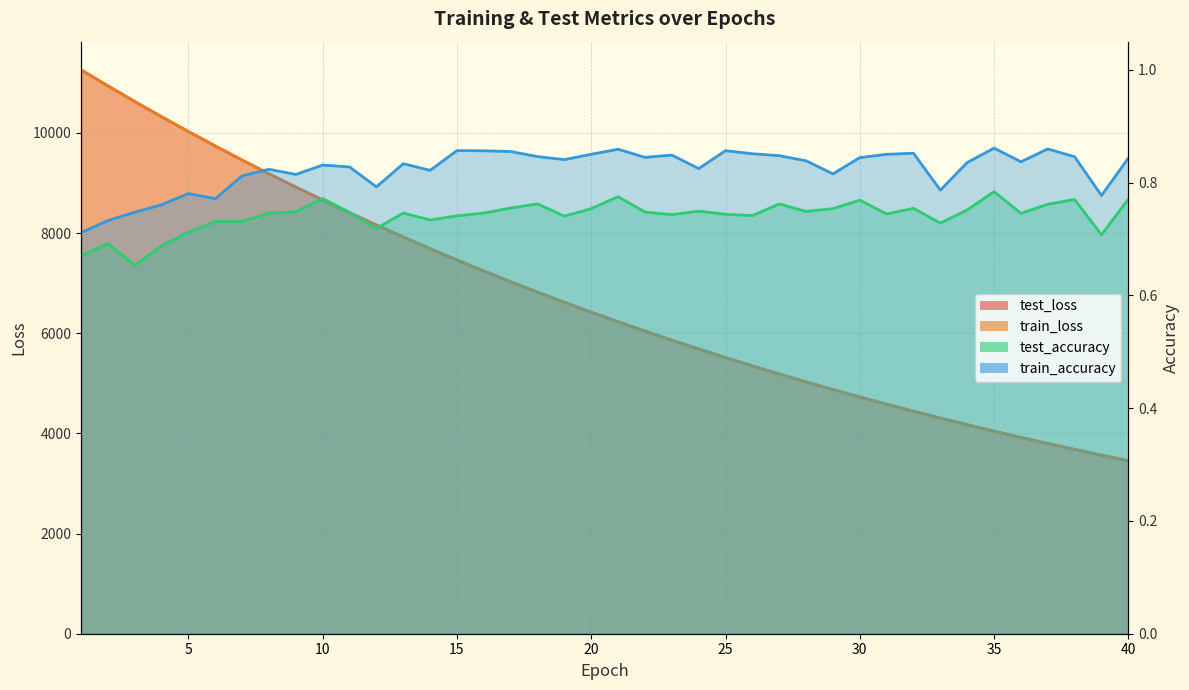

What is the average value of the test_loss series?

6685.1